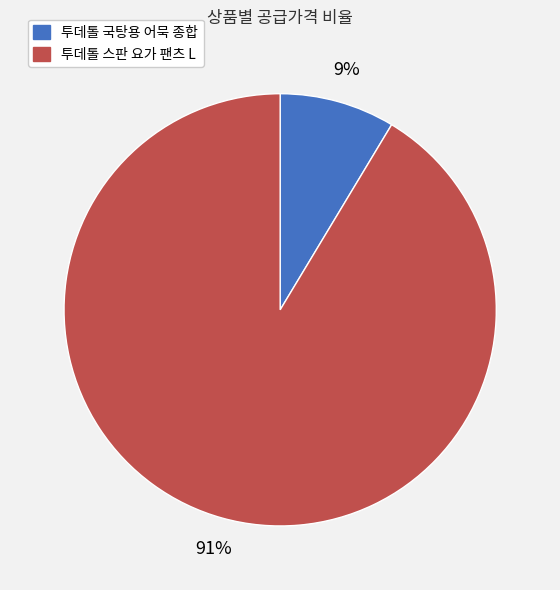

To the nearest percent, what percentage of the pie is 투데톨 국탕용 어묵 종합?

9%